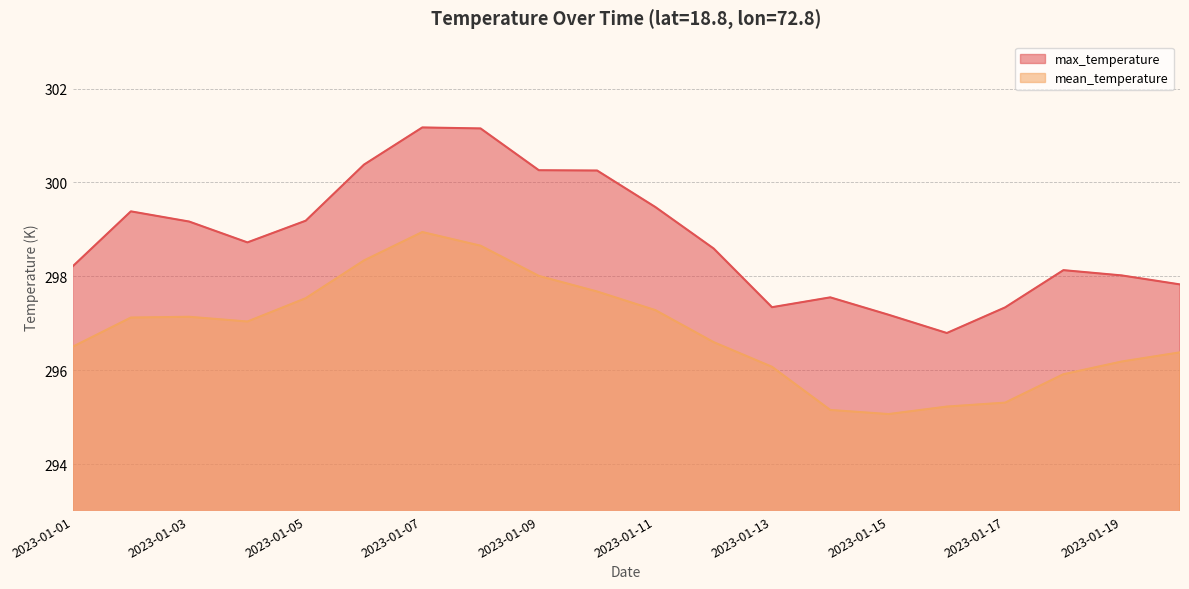

Which category has the lowest value across all series?

2023-01-15